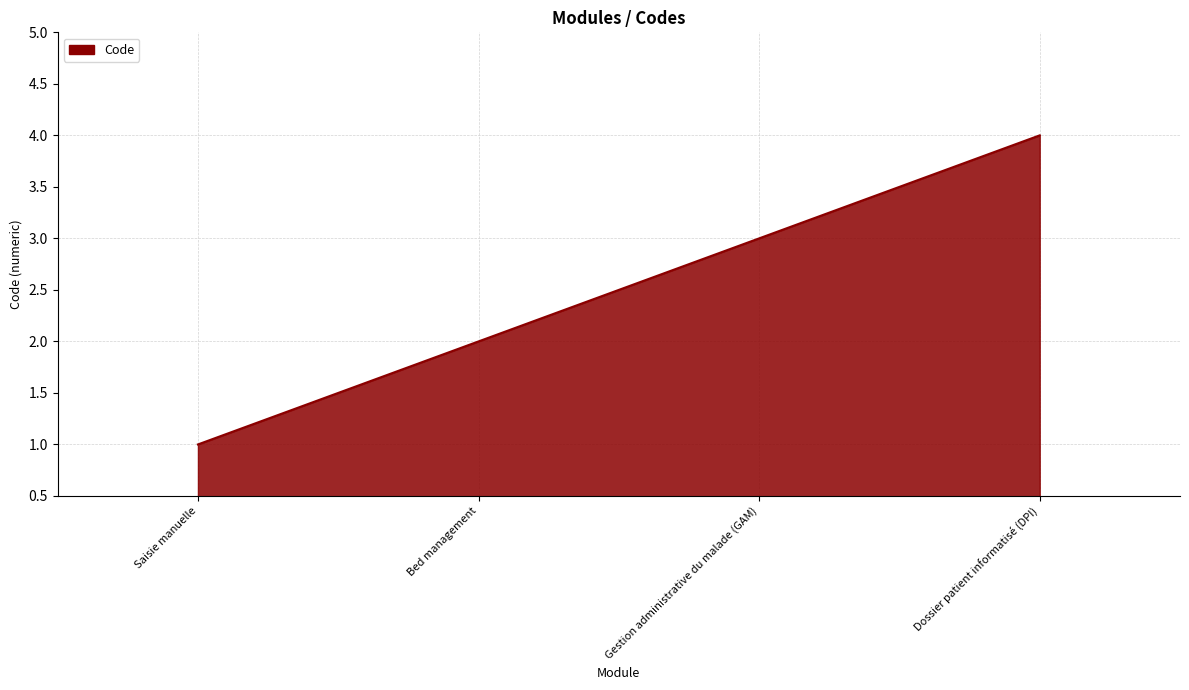

Which has a higher value, Gestion administrative du malade (GAM) or Saisie manuelle?

Gestion administrative du malade (GAM)